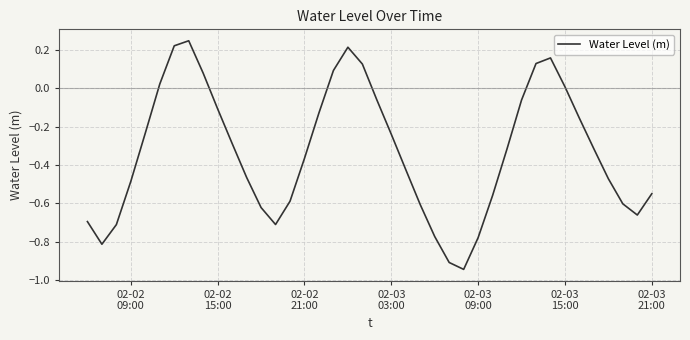

What is the difference between the maximum and minimum values?

1.2